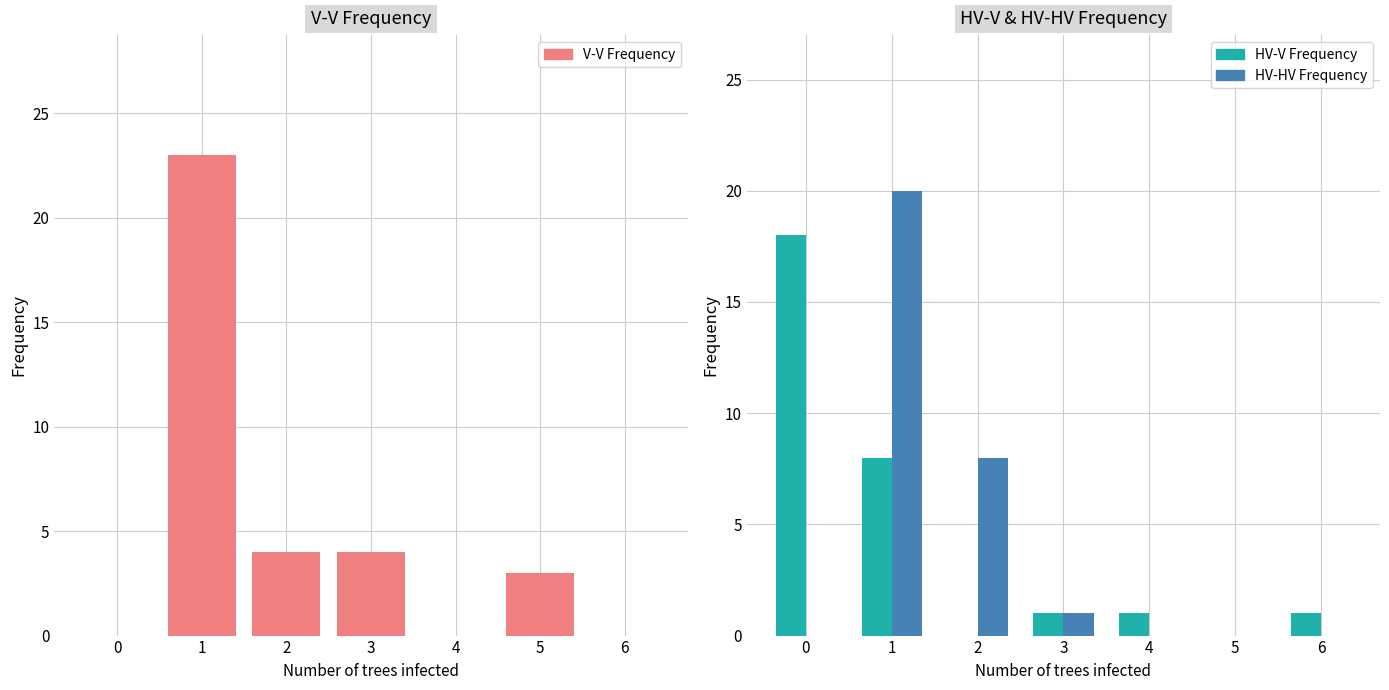

How many values in HV-HV Frequency are above zero?

3